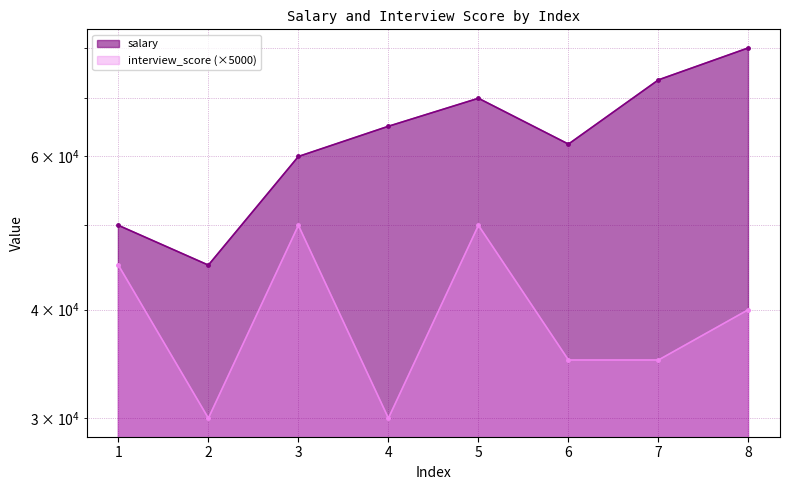

Count the interview_score values in the range 35000 to 50000.

6